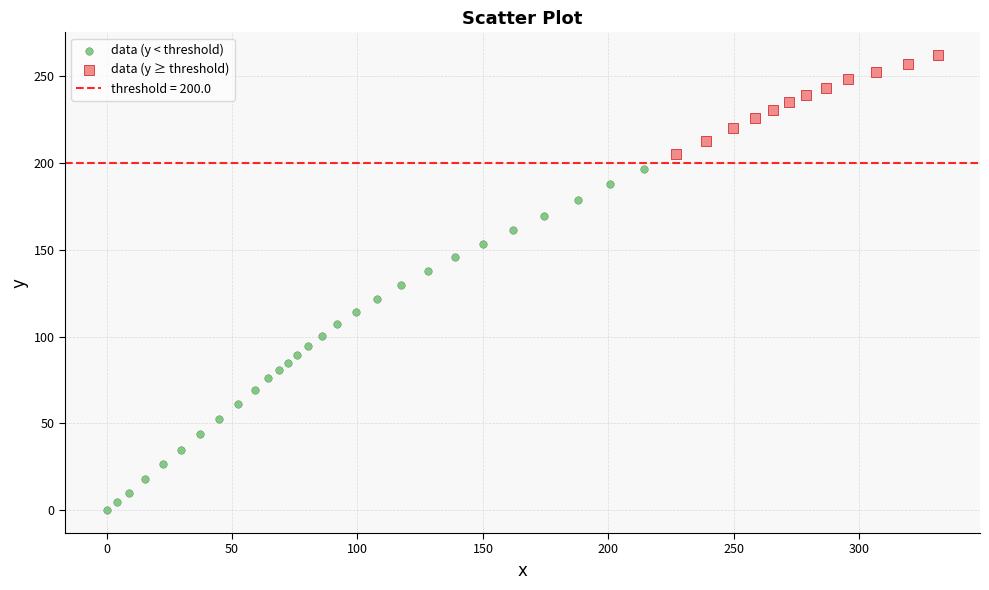

Which series has the largest Y range (max minus min)?

data (y < threshold)